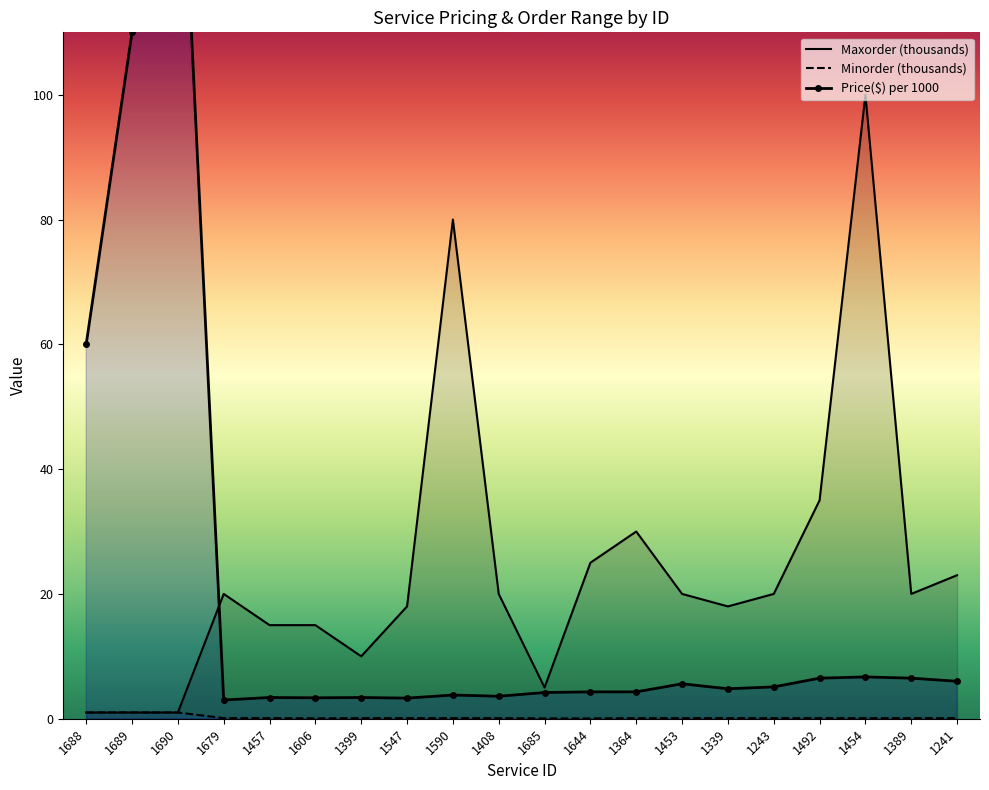

What is the difference between the highest and lowest values at 1241?

22.9